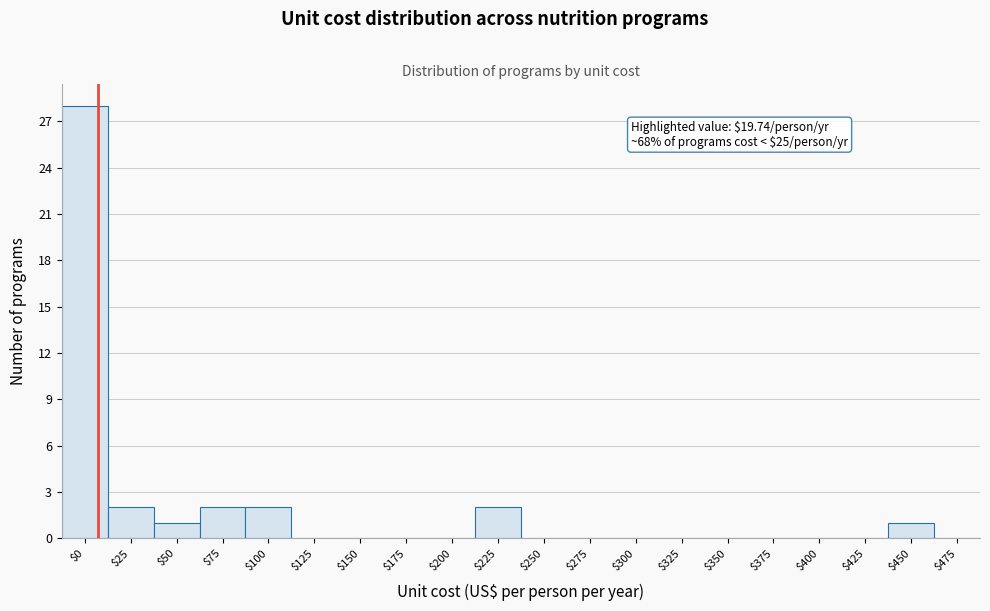

The chart shows a value of 0 at $450. True or false?

False